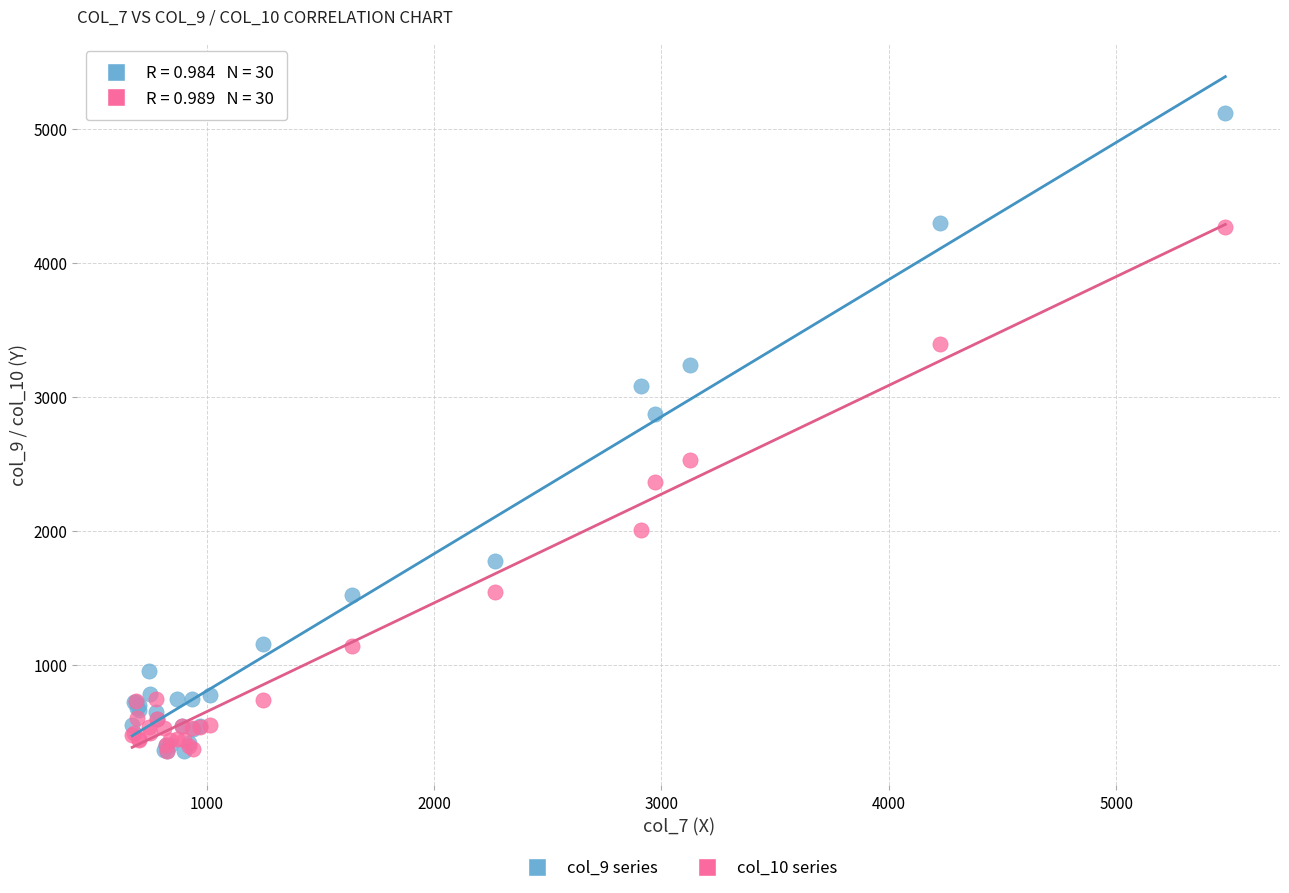

Across all series, what Y value is closest to 2733?

2869